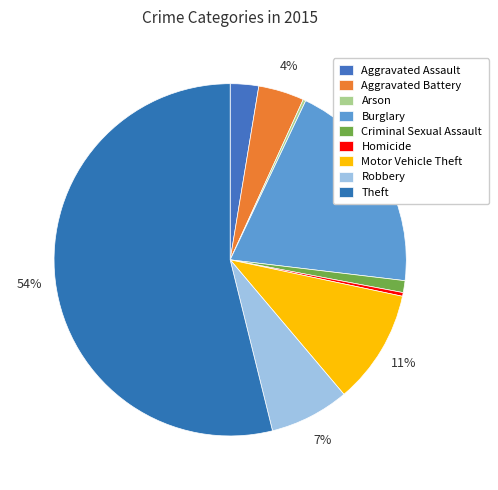

What is the change in value from Aggravated Assault to Aggravated Battery?

+19